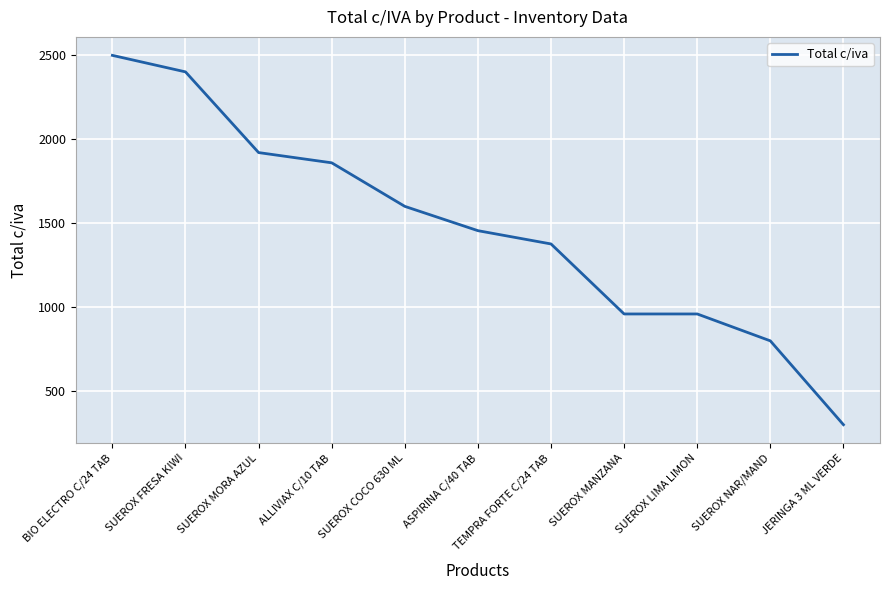

What is the greatest value displayed?

2497.5